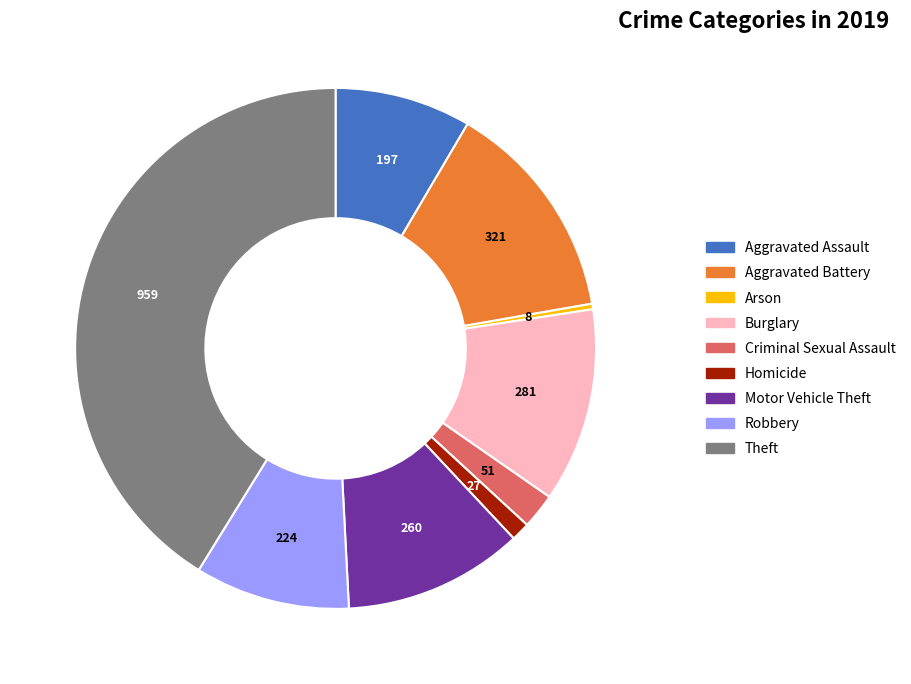

Is there any slice that represents more than half of the pie?

No